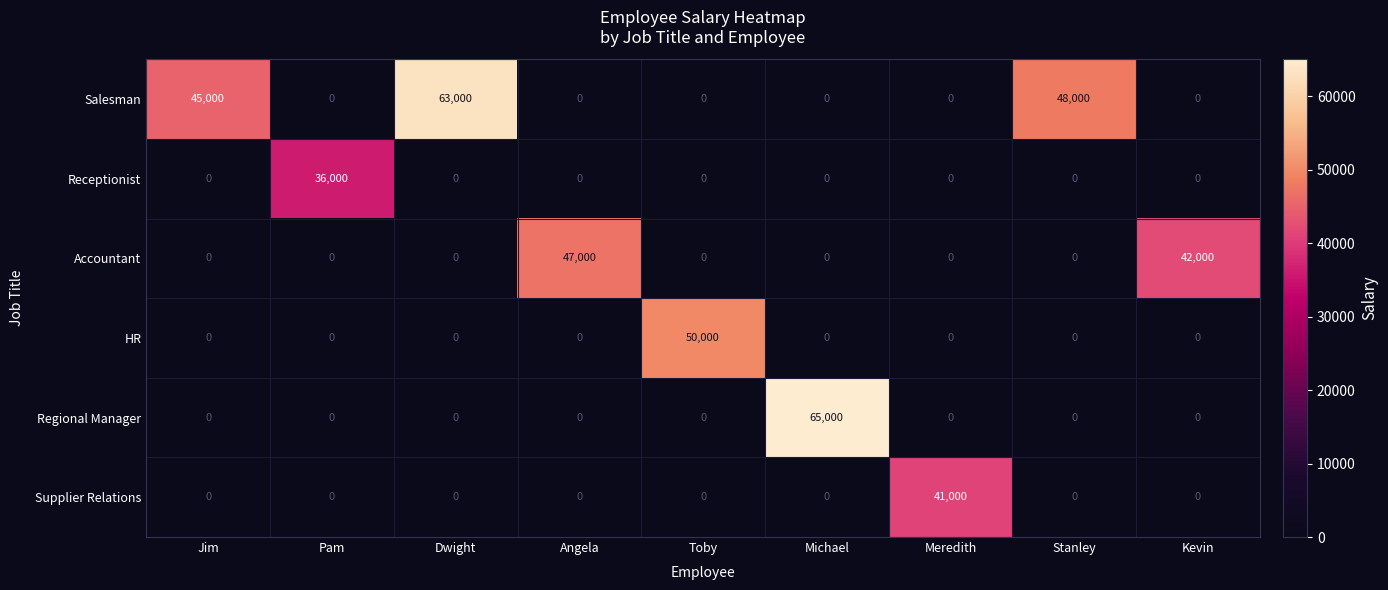

What is the difference between the maximum and minimum values in the Accountant series?

47000